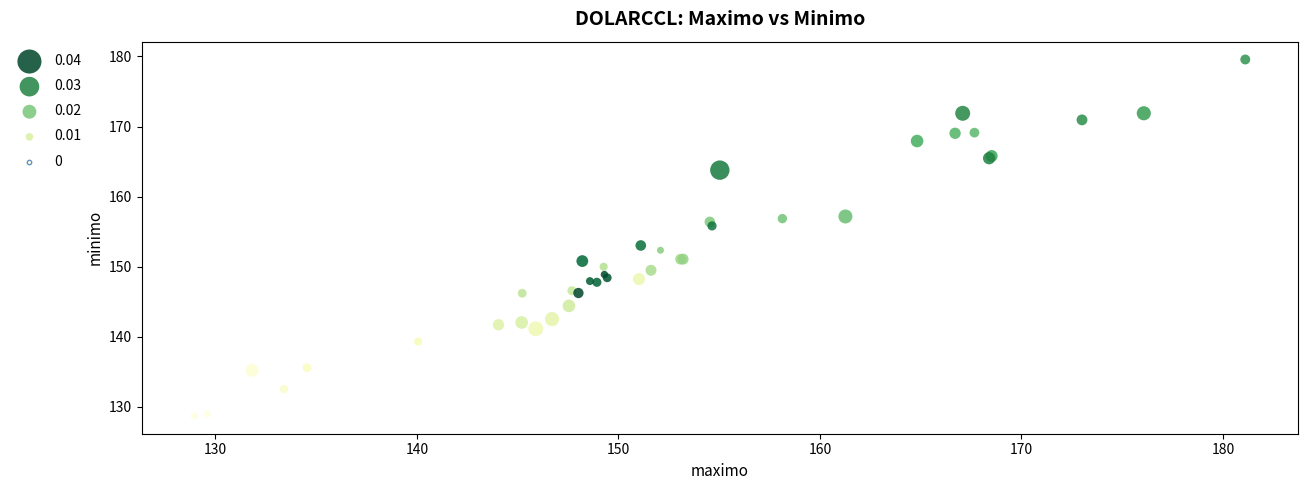

What Y value in the scatter plot is closest to 154?

153.0